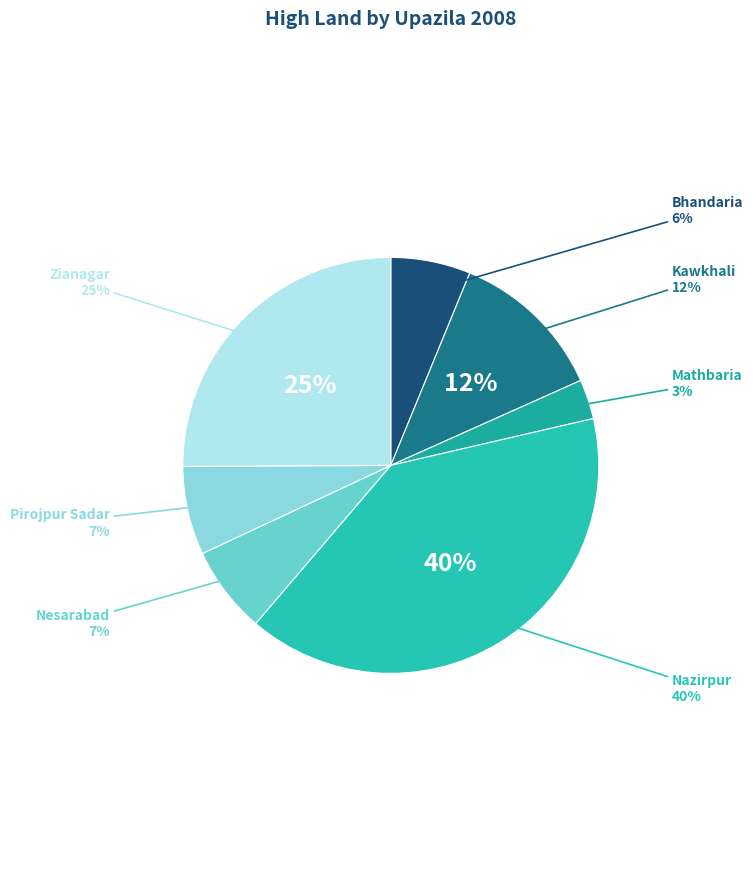

Count the number of slices in the pie.

7